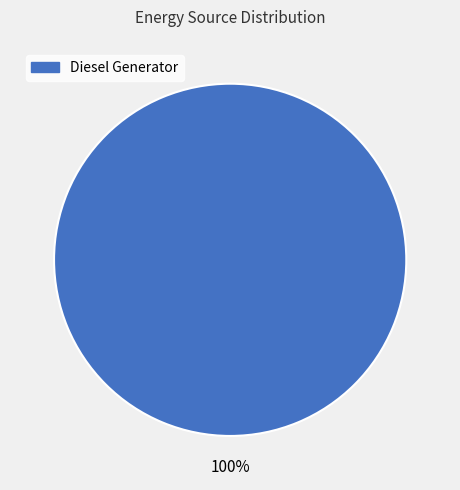

Is there a majority slice in this chart?

Yes